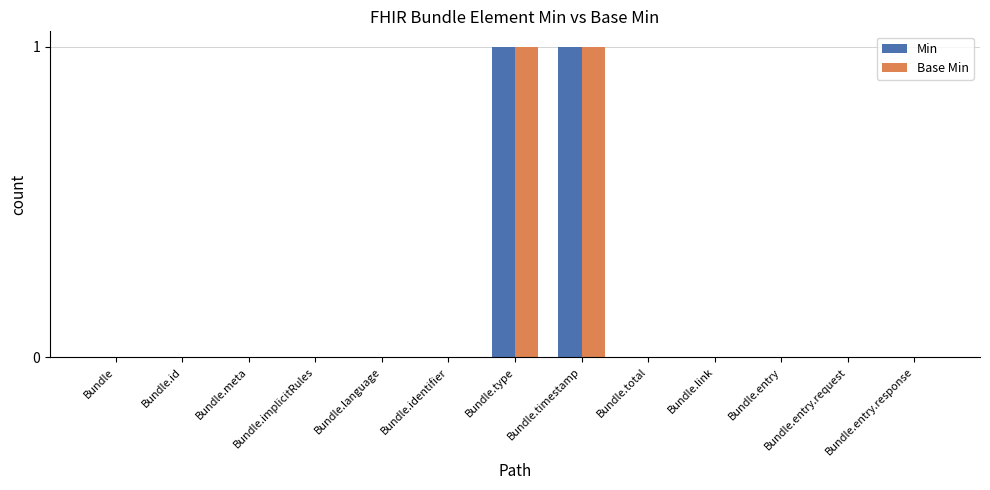

The Min series shows 0 at Bundle.meta. True or false?

True